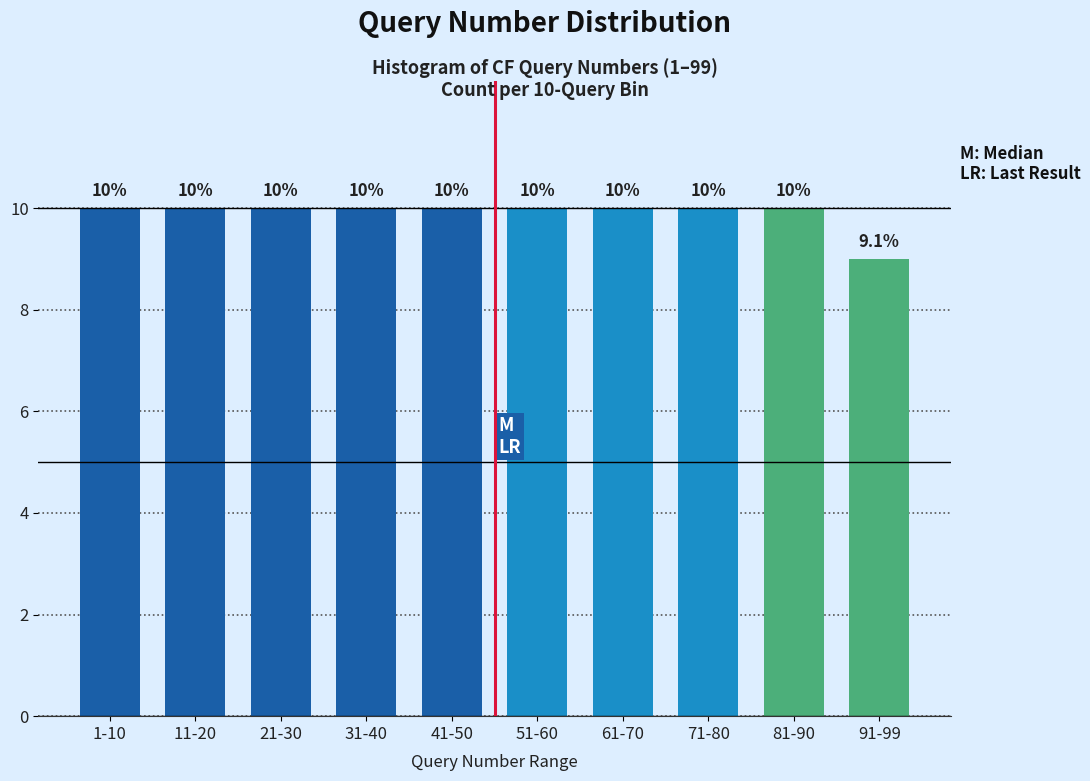

Reading left to right, list all the values displayed in this chart.

1-10=10	11-20=10	21-30=10	31-40=10	41-50=10	51-60=10	61-70=10	71-80=10	81-90=10	91-99=9